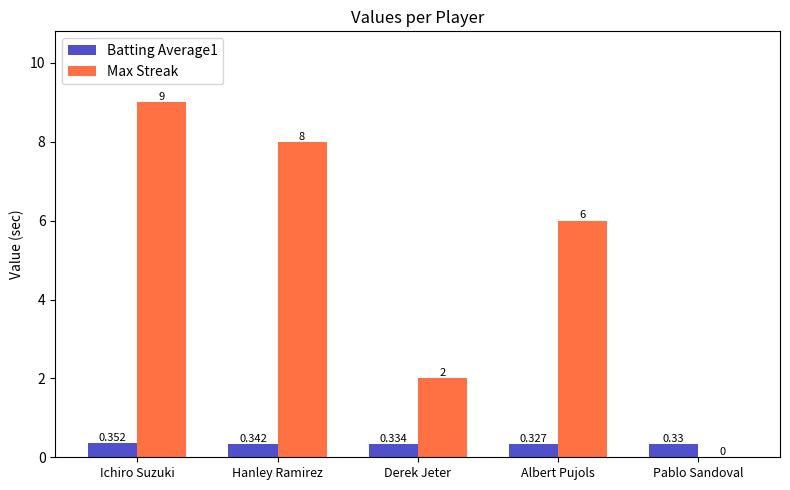

Which series has the largest total across all categories?

Max Streak